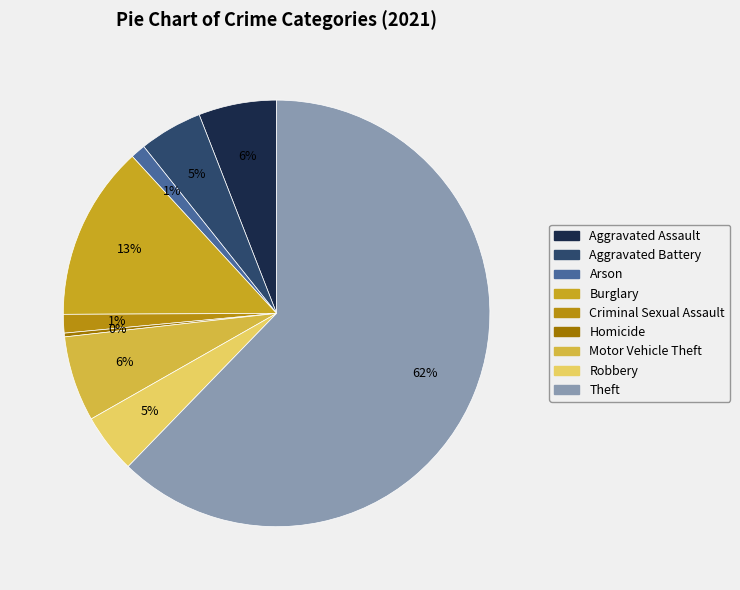

How many segments does this pie chart have?

9